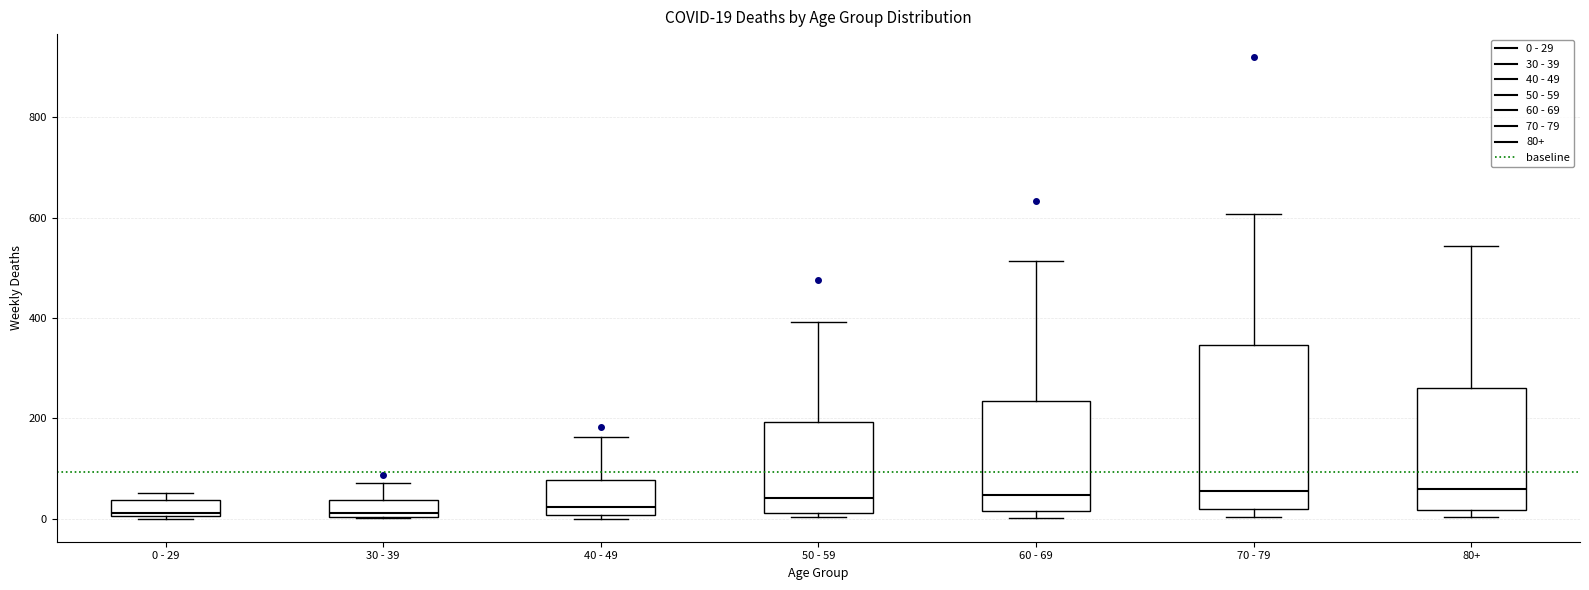

Comparing the boxes themselves (not the whiskers), which one is the tallest?

70 - 79